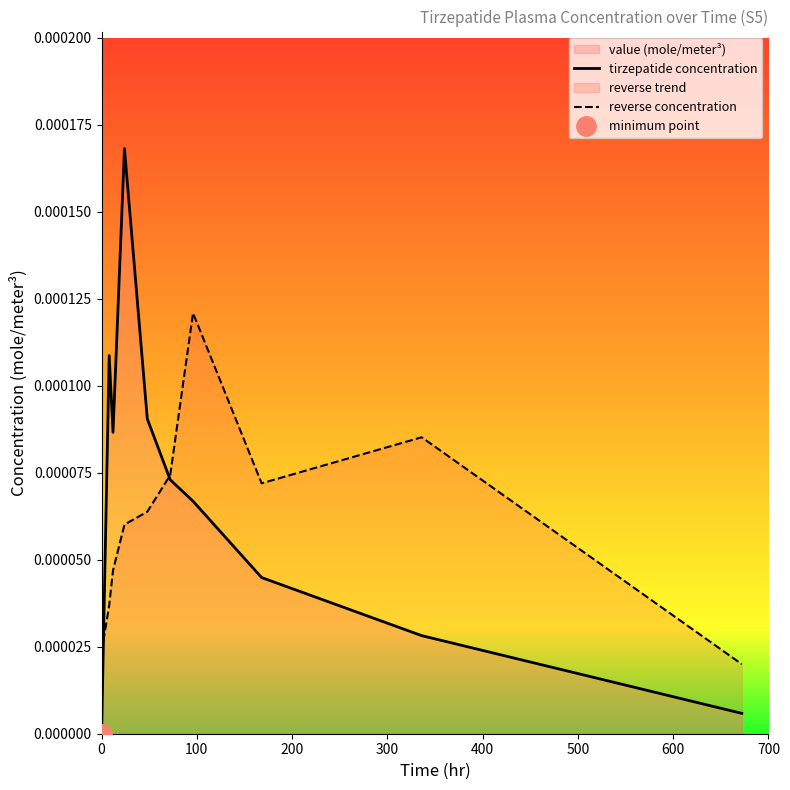

True or false: the data shows 0.0 at 168.

False